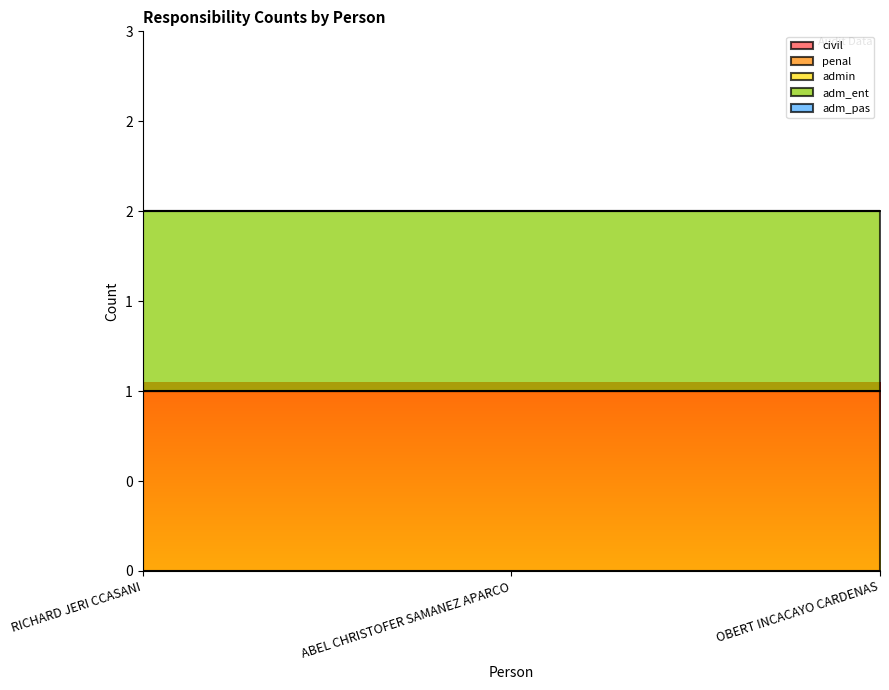

Is it true that adm_ent equals 1 at RICHARD JERI CCASANI?

False